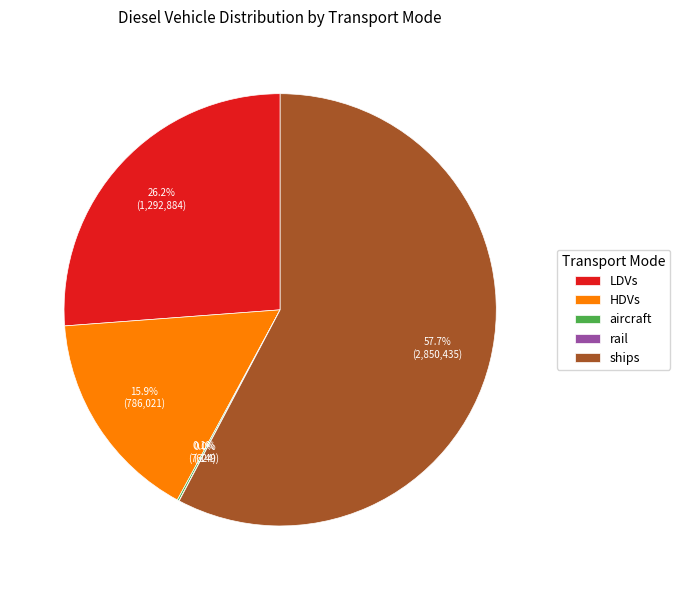

True or false: LDVs accounts for 13% of the total.

False